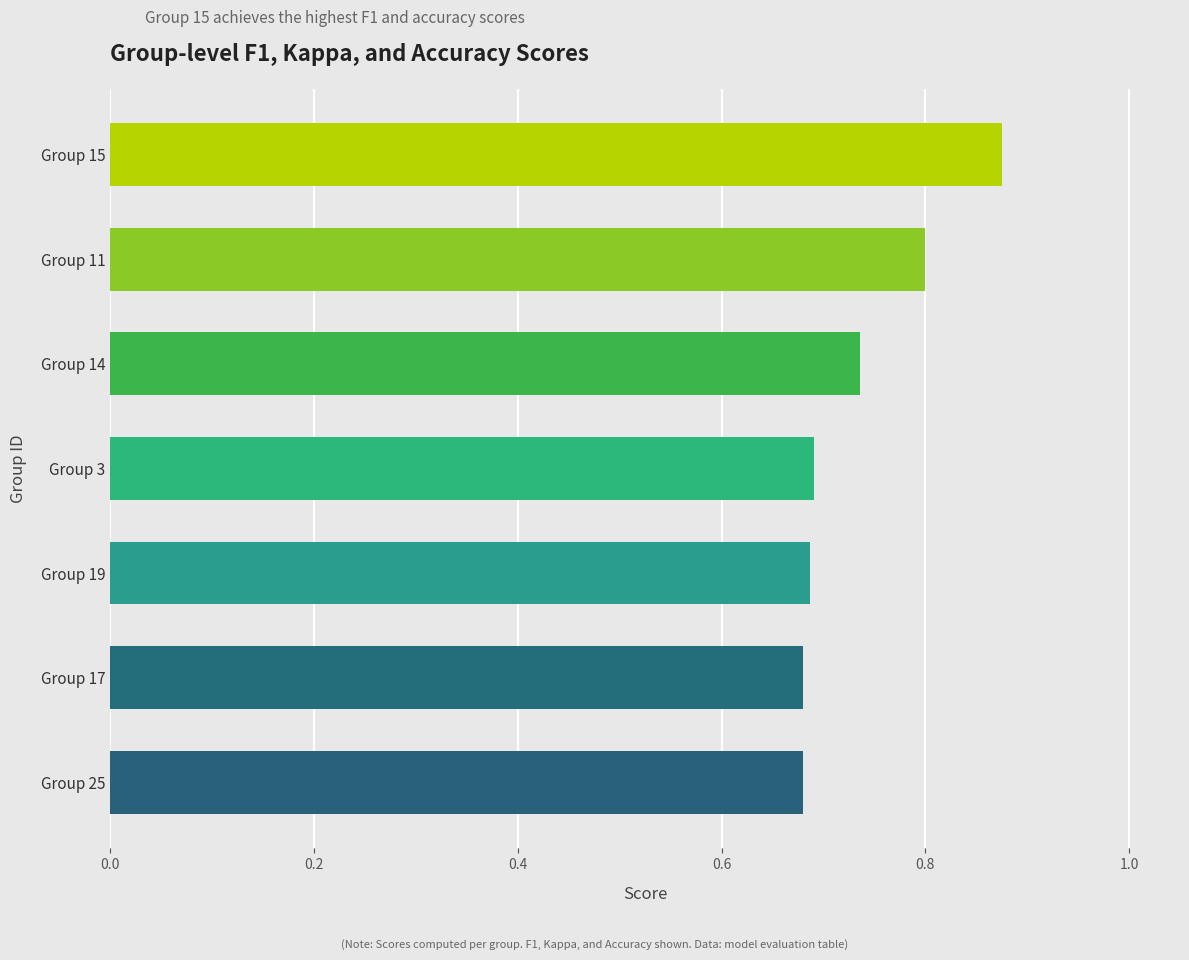

True or false: the data shows 0.4 at Group 19.

False